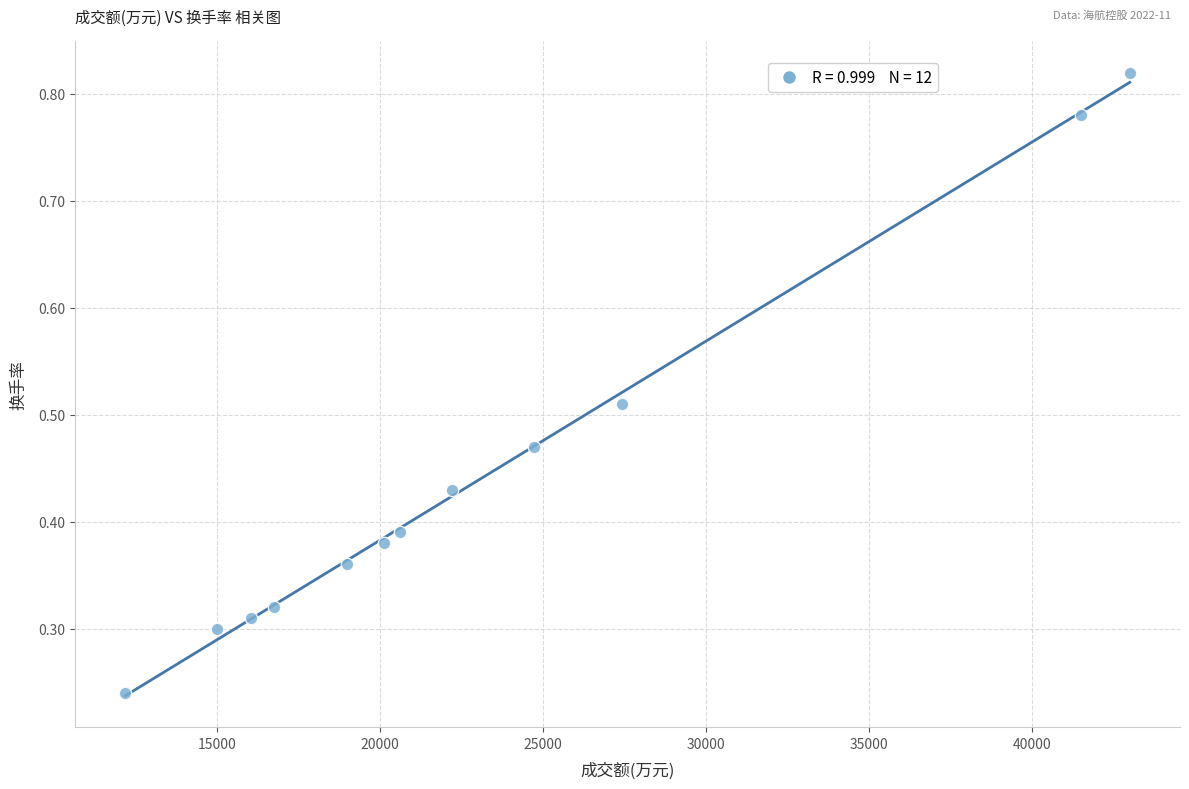

What is the range of Y values (max minus min)?

0.6